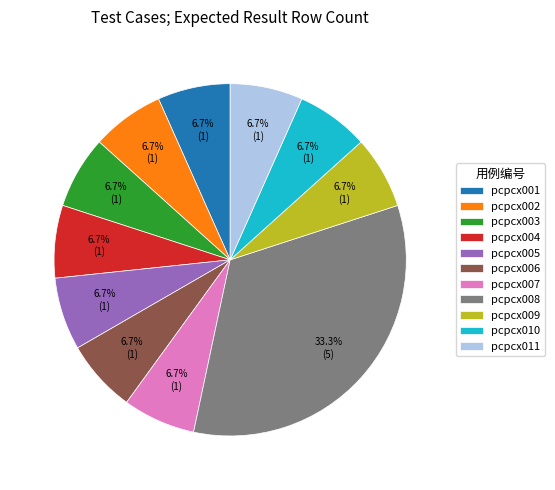

What percentage is NOT represented by pcpcx010?

93.3%